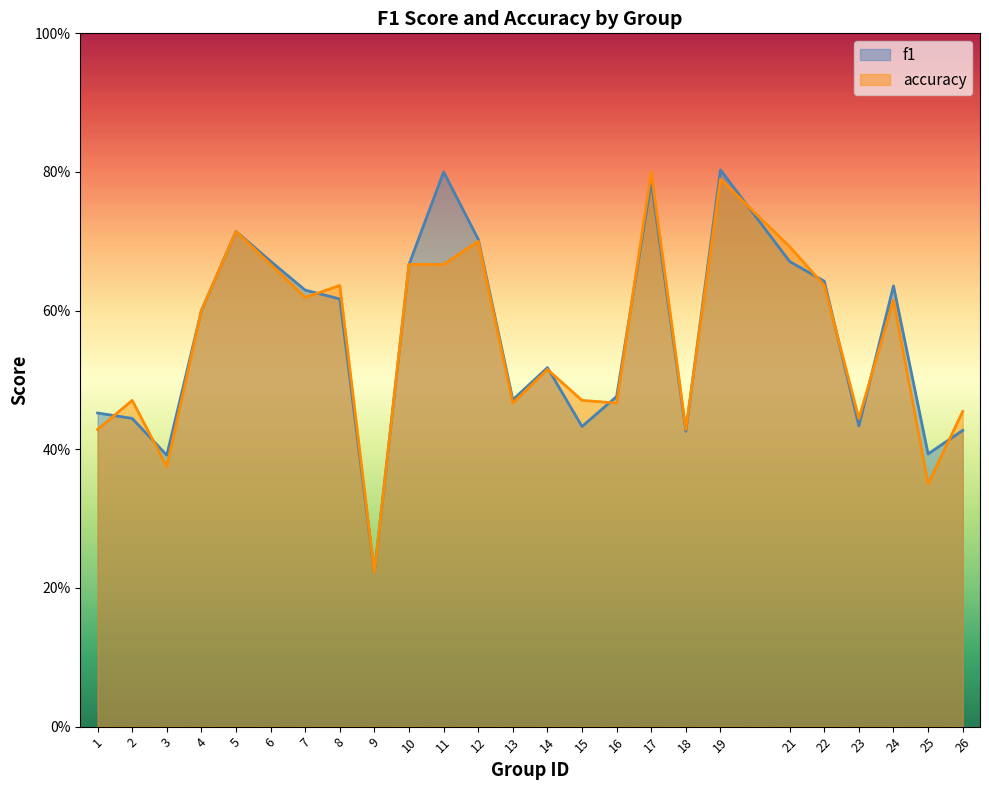

The f1 series shows 0.6 at 4. True or false?

True